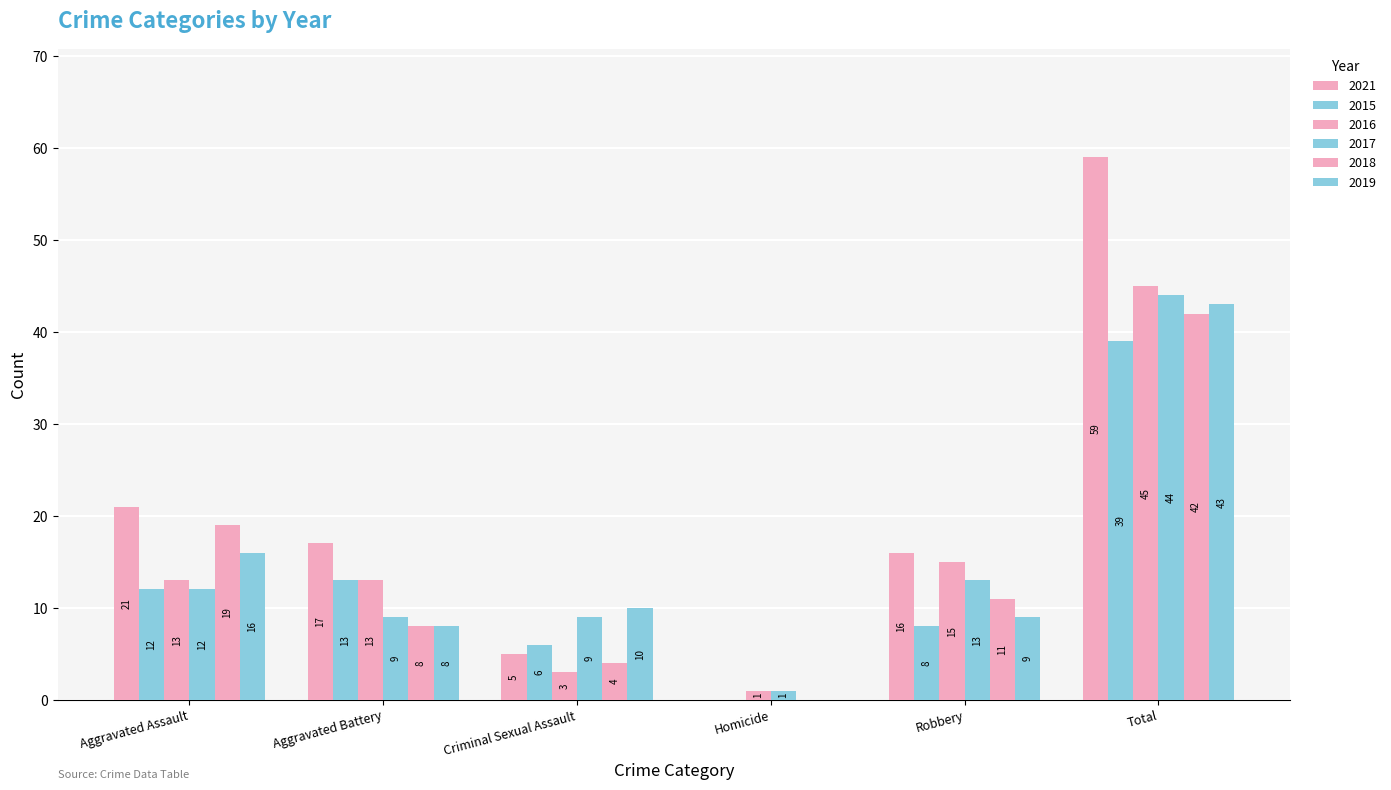

At which label is 2021 closest to 29?

Aggravated Assault